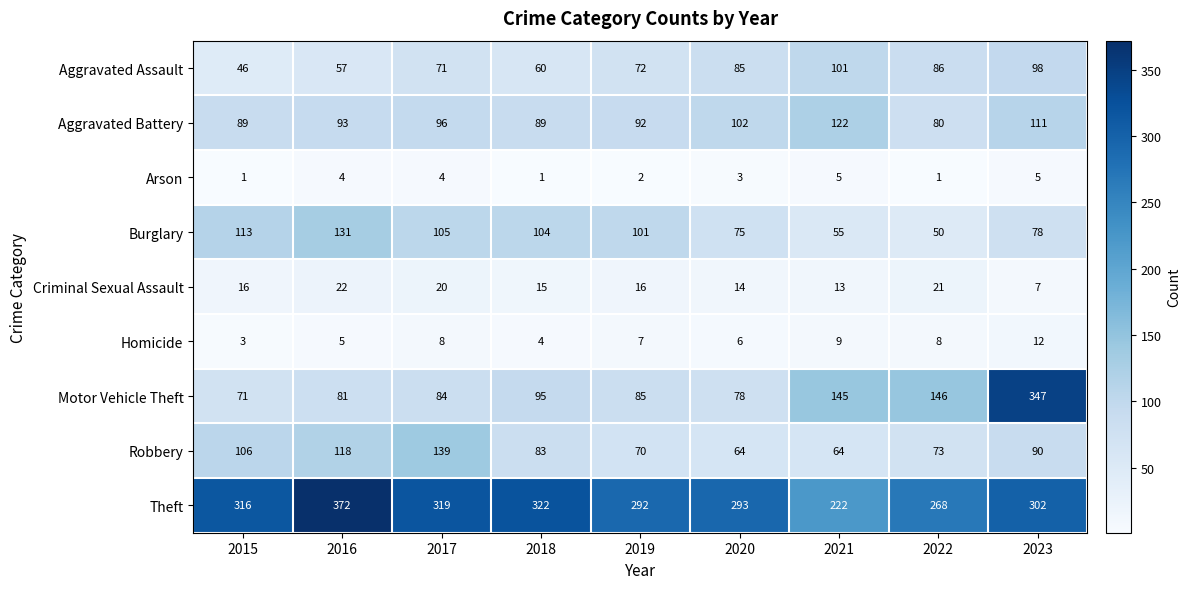

What is the average value of the Burglary series?

90